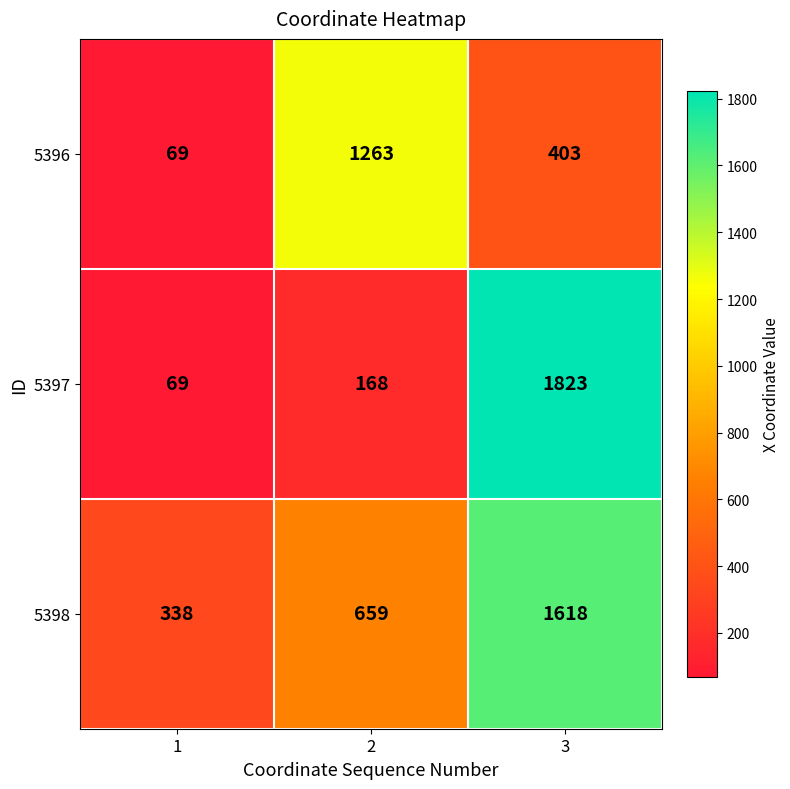

Rank the series by their maximum value, from lowest to highest.

5396, 5398, 5397